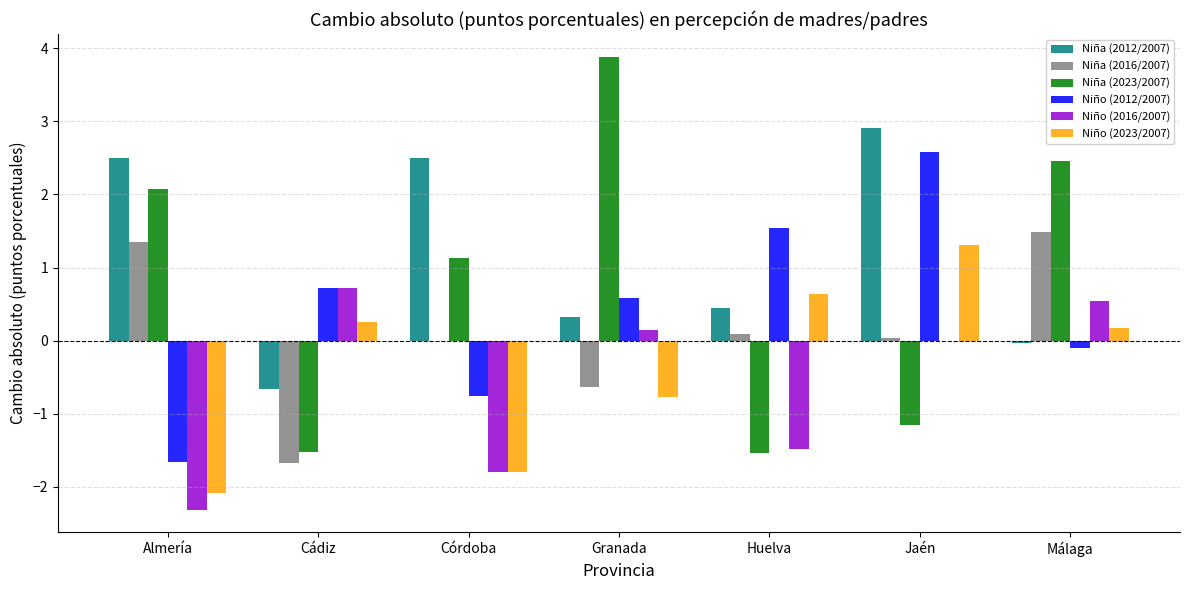

At which category is the sum across all series the highest?

Jaén